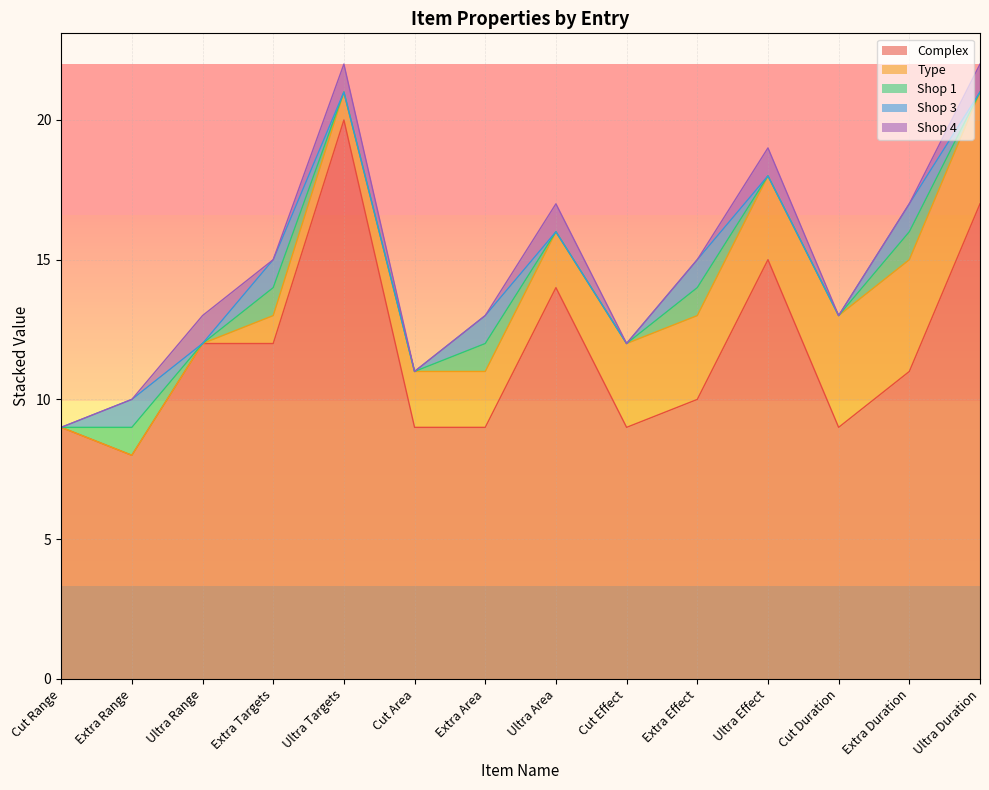

Reading left to right, extract all data points from this chart.

Complex: Cut Range=9	Extra Range=8	Ultra Range=12	Extra Targets=12	Ultra Targets=20	Cut Area=9	Extra Area=9	Ultra Area=14	Cut Effect=9	Extra Effect=10	Ultra Effect=15	Cut Duration=9	Extra Duration=11	Ultra Duration=17
Type: Cut Range=0	Extra Range=0	Ultra Range=0	Extra Targets=1	Ultra Targets=1	Cut Area=2	Extra Area=2	Ultra Area=2	Cut Effect=3	Extra Effect=3	Ultra Effect=3	Cut Duration=4	Extra Duration=4	Ultra Duration=4
Shop 1: Cut Range=0	Extra Range=1	Ultra Range=0	Extra Targets=1	Ultra Targets=0	Cut Area=0	Extra Area=1	Ultra Area=0	Cut Effect=0	Extra Effect=1	Ultra Effect=0	Cut Duration=0	Extra Duration=1	Ultra Duration=0
Shop 3: Cut Range=0	Extra Range=1	Ultra Range=0	Extra Targets=1	Ultra Targets=0	Cut Area=0	Extra Area=1	Ultra Area=0	Cut Effect=0	Extra Effect=1	Ultra Effect=0	Cut Duration=0	Extra Duration=1	Ultra Duration=0
Shop 4: Cut Range=0	Extra Range=0	Ultra Range=1	Extra Targets=0	Ultra Targets=1	Cut Area=0	Extra Area=0	Ultra Area=1	Cut Effect=0	Extra Effect=0	Ultra Effect=1	Cut Duration=0	Extra Duration=0	Ultra Duration=1